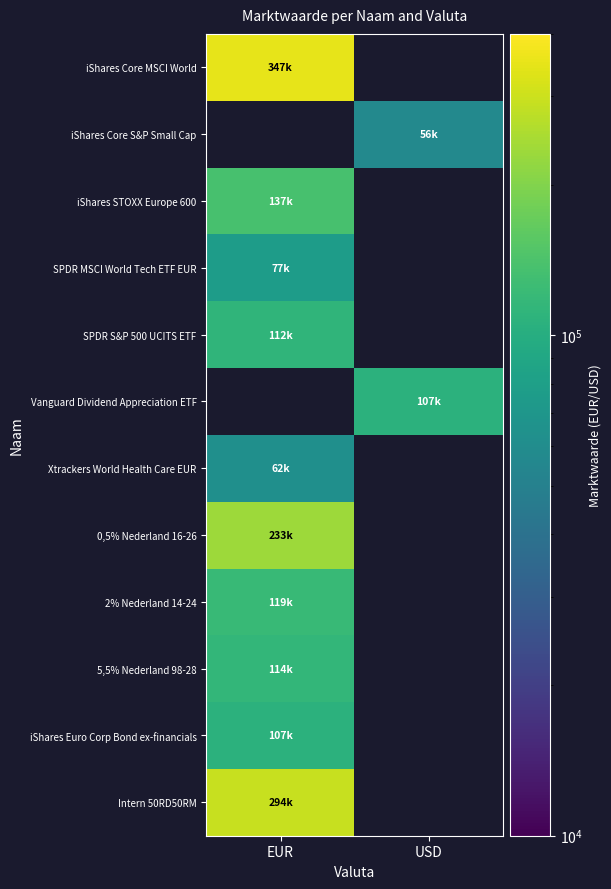

Reading left to right, list all the values displayed in this chart.

iShares Core MSCI World: EUR=347494.0	USD=0.1
iShares Core S&P Small Cap: EUR=0.1	USD=56970.0
iShares STOXX Europe 600: EUR=137341.0	USD=0.1
SPDR MSCI World Tech ETF EUR: EUR=77010.0	USD=0.1
SPDR S&P 500 UCITS ETF: EUR=112112.0	USD=0.1
Vanguard Dividend Appreciation ETF: EUR=0.1	USD=107595.0
Xtrackers World Health Care EUR: EUR=62508.0	USD=0.1
0,5% Nederland 16-26: EUR=233472.0	USD=0.1
2% Nederland 14-24: EUR=119897.0	USD=0.1
5,5% Nederland 98-28: EUR=114749.0	USD=0.1
iShares Euro Corp Bond ex-financials: EUR=107462.0	USD=0.1
Intern 50RD50RM: EUR=294172.0	USD=0.1